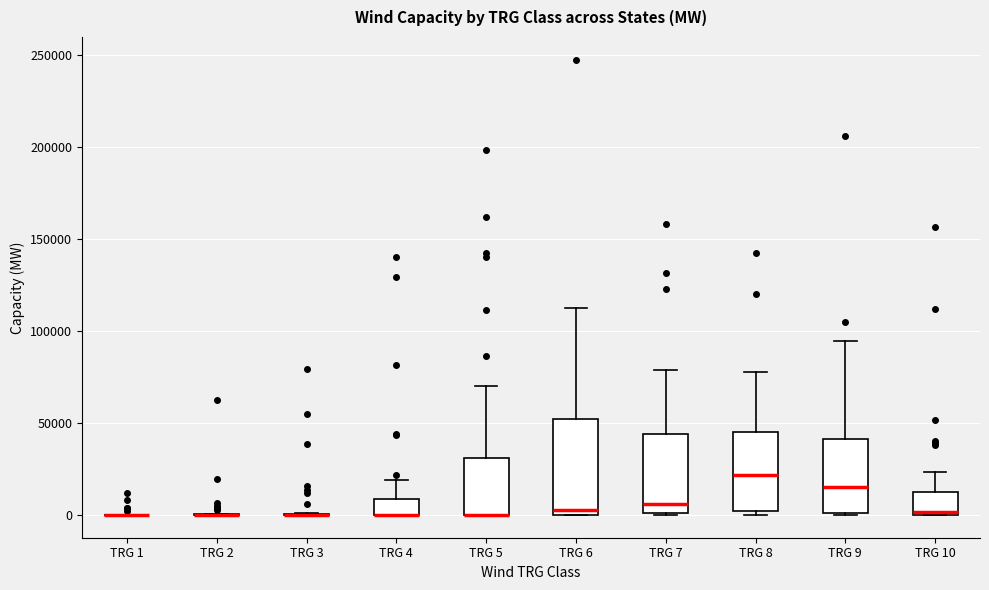

Comparing the boxes themselves (not the whiskers), which one is the tallest?

TRG 6